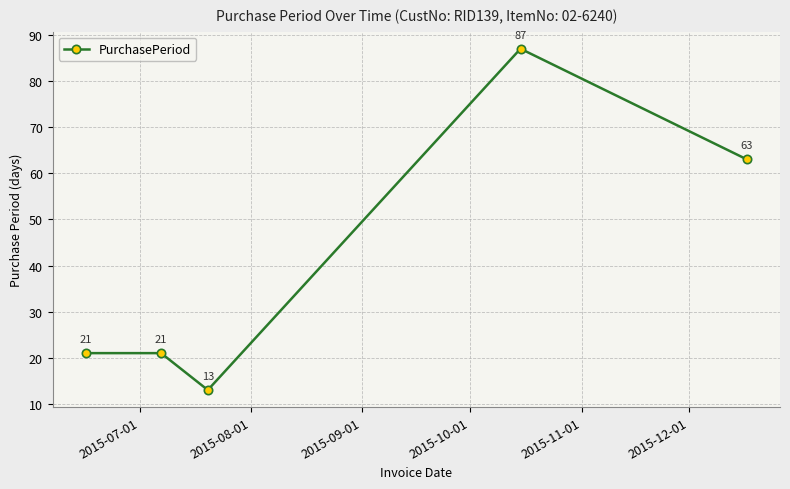

What is the average value?

41